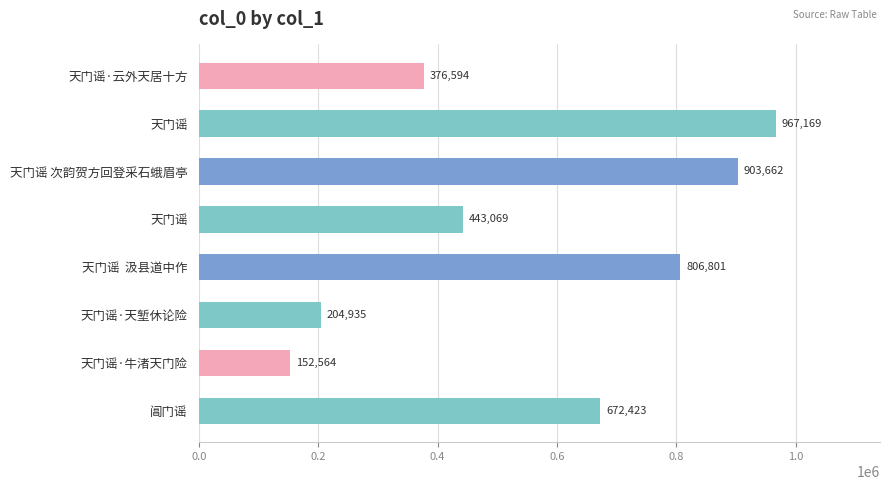

Does the chart contain stacked bars?

No